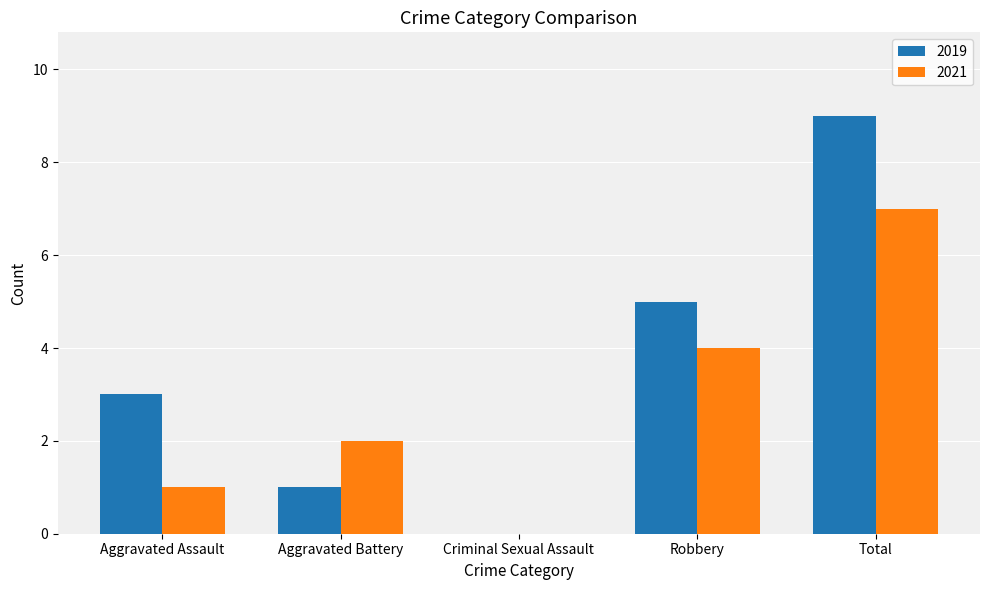

Reading left to right, transcribe all the data shown in this chart.

2019: 3	1	0	5	9
2021: 1	2	0	4	7